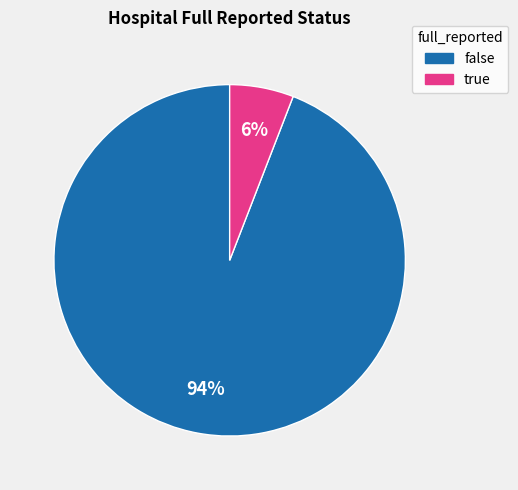

Combined, do false and true account for over 50%?

Yes